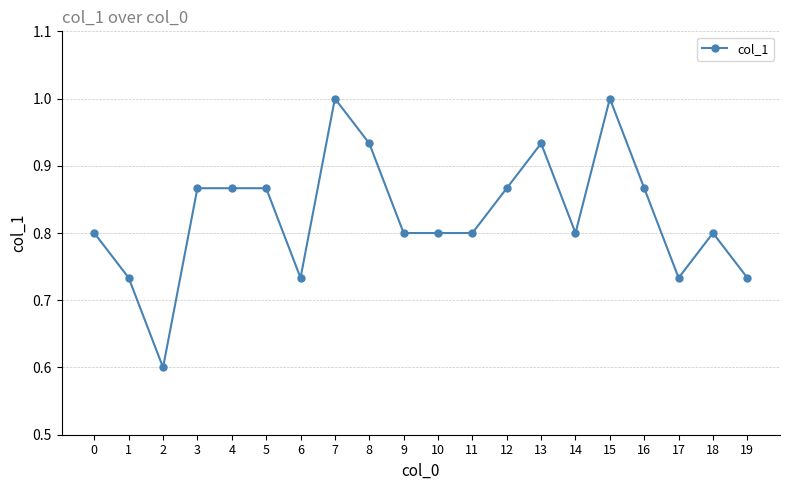

How many series are shown in this chart?

1